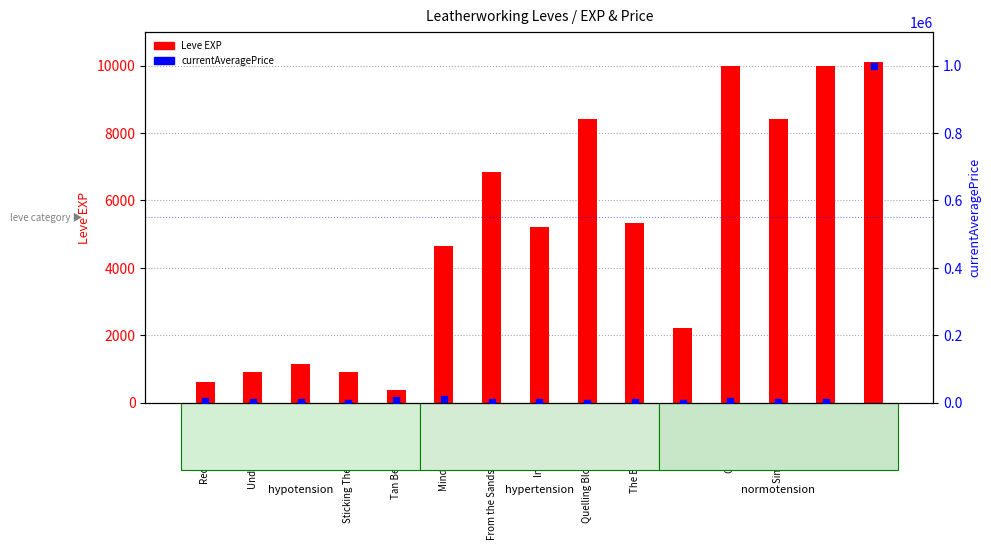

Which series reaches the maximum Y coordinate?

currentAveragePrice